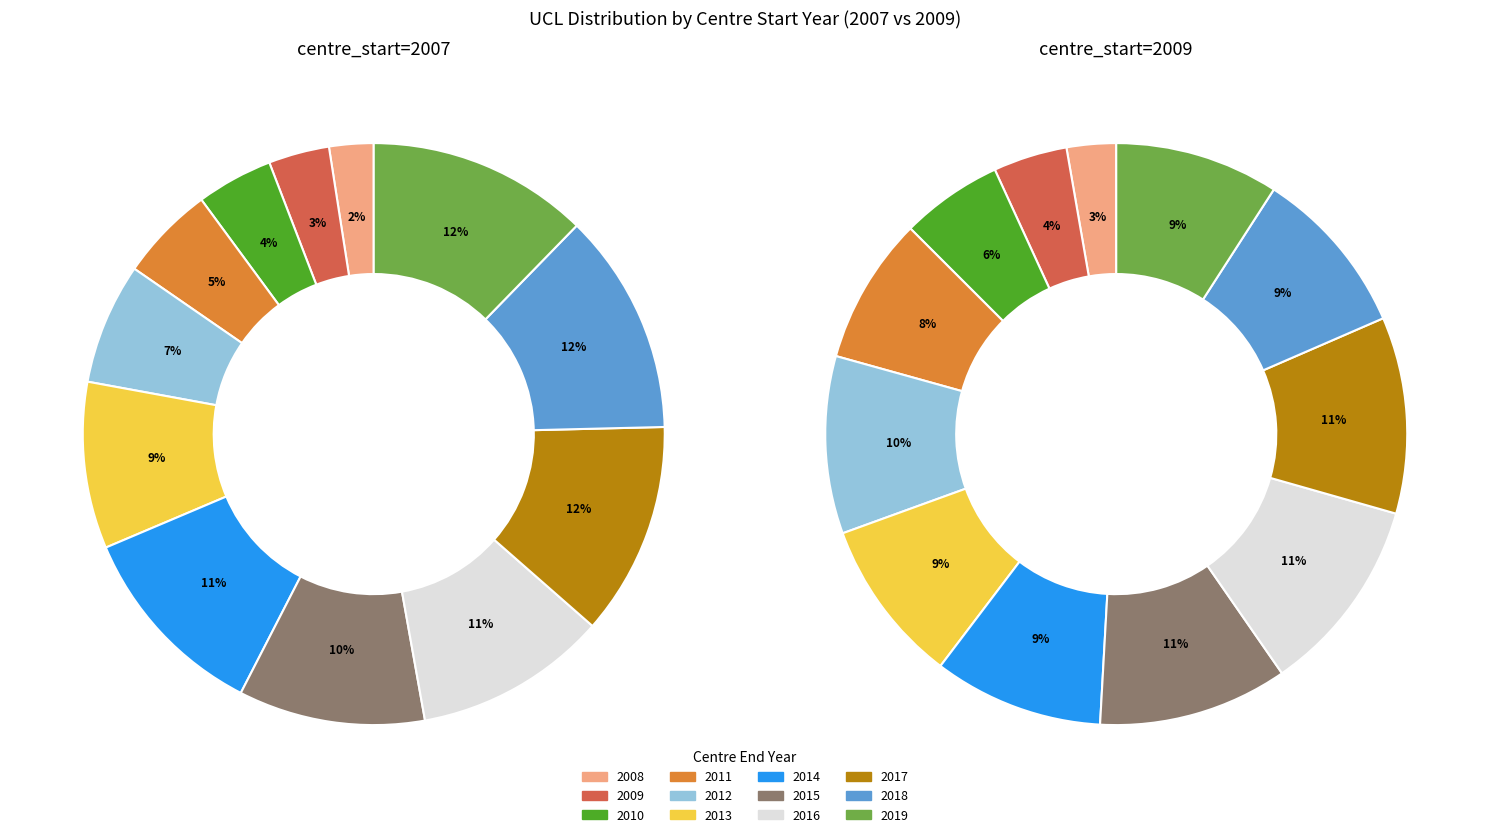

Is 2011 the majority of the pie?

No